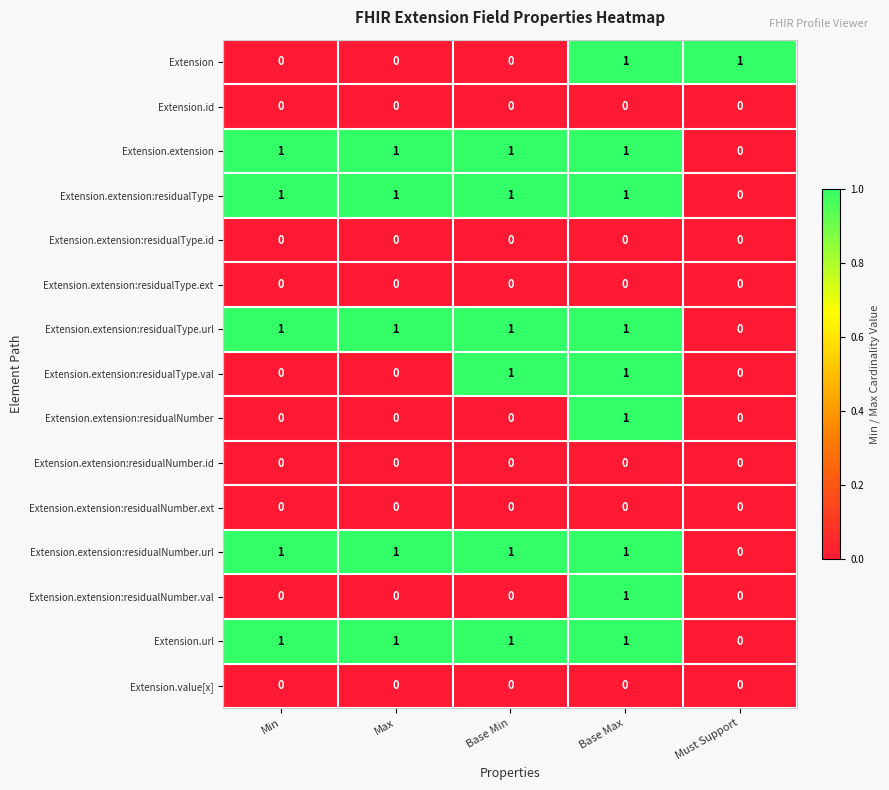

Count the Extension.url values in the range 1 to 2.

4